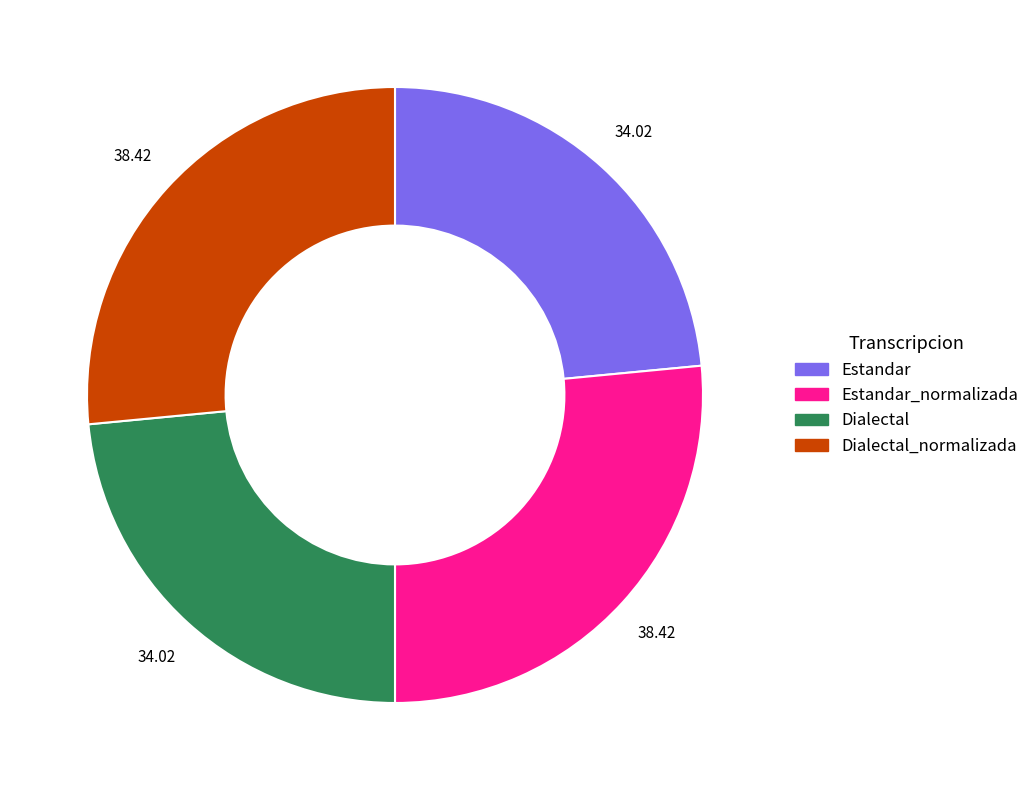

Which has a higher value, Dialectal_normalizada or Dialectal?

Dialectal_normalizada